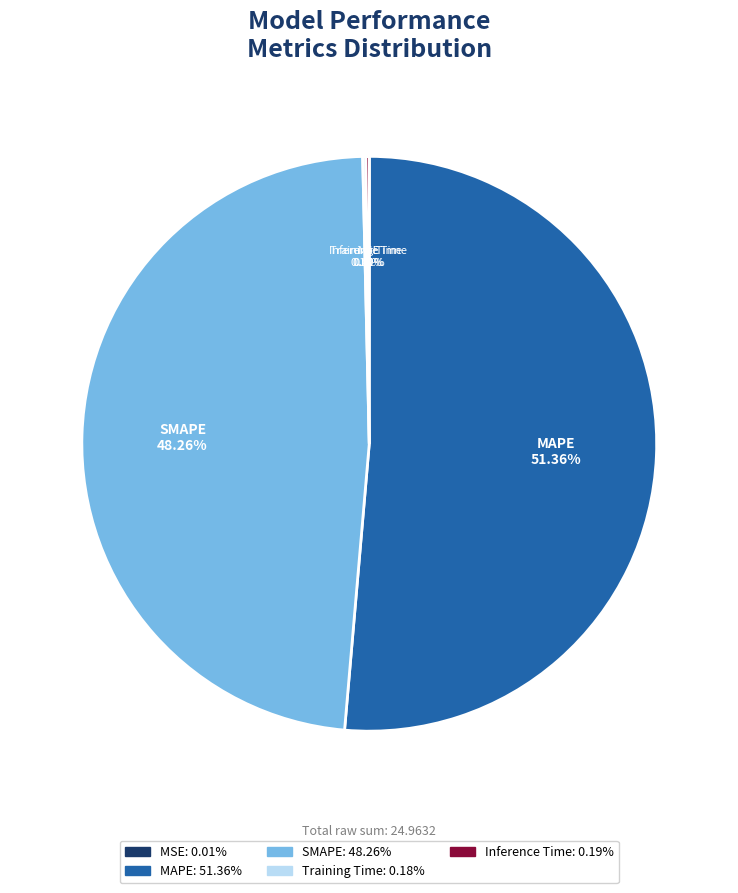

Which category accounts for the majority?

MAPE